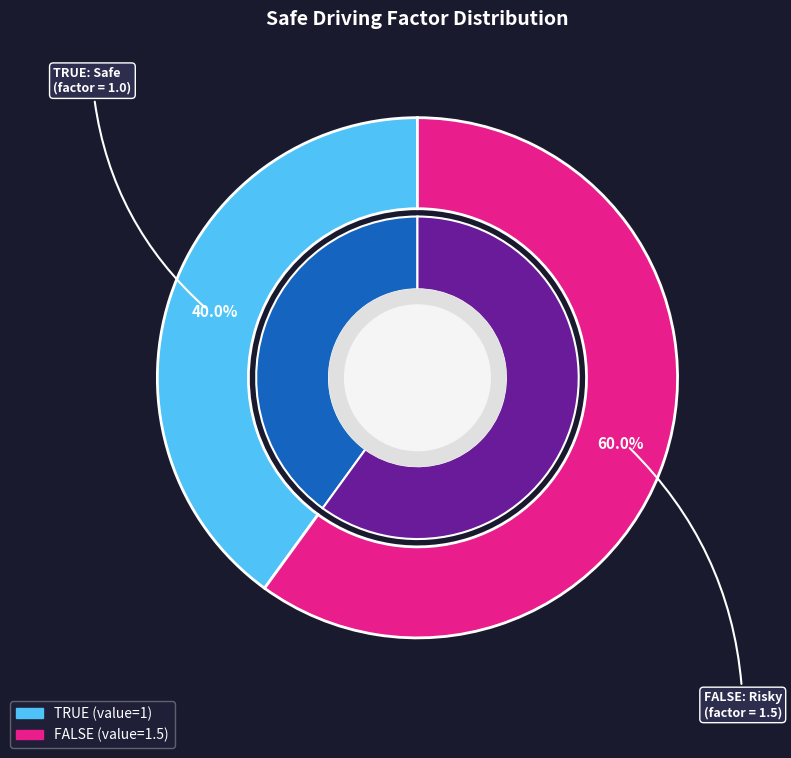

Which slice is the largest?

FALSE